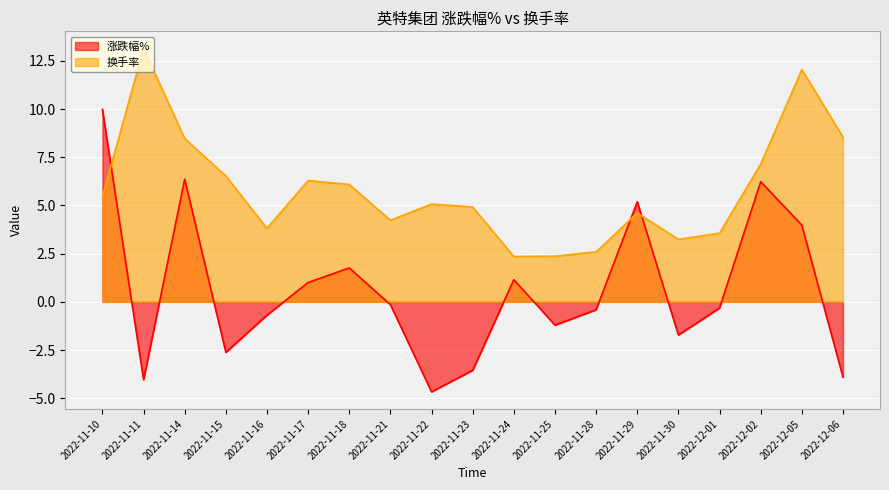

What is the maximum value shown in the chart?

13.1